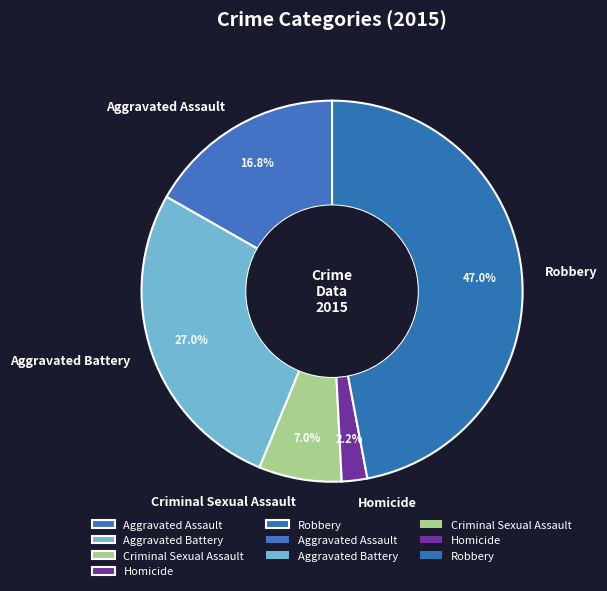

Which slice is the smallest?

Homicide